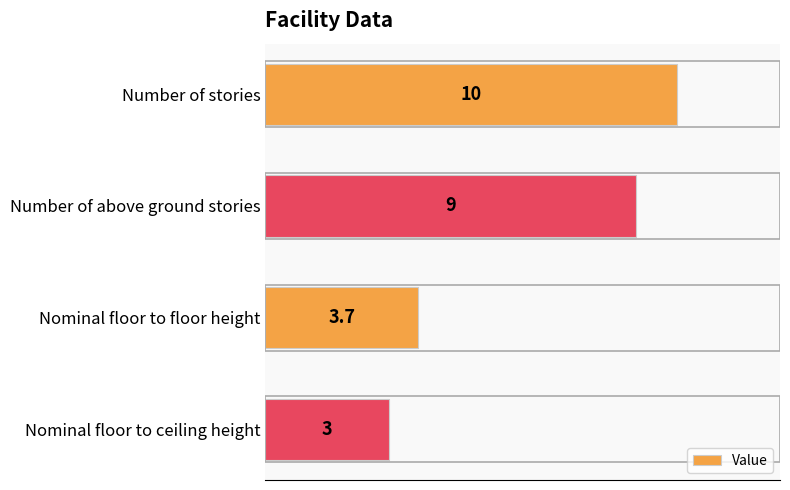

How many values are between 3 and 10?

4